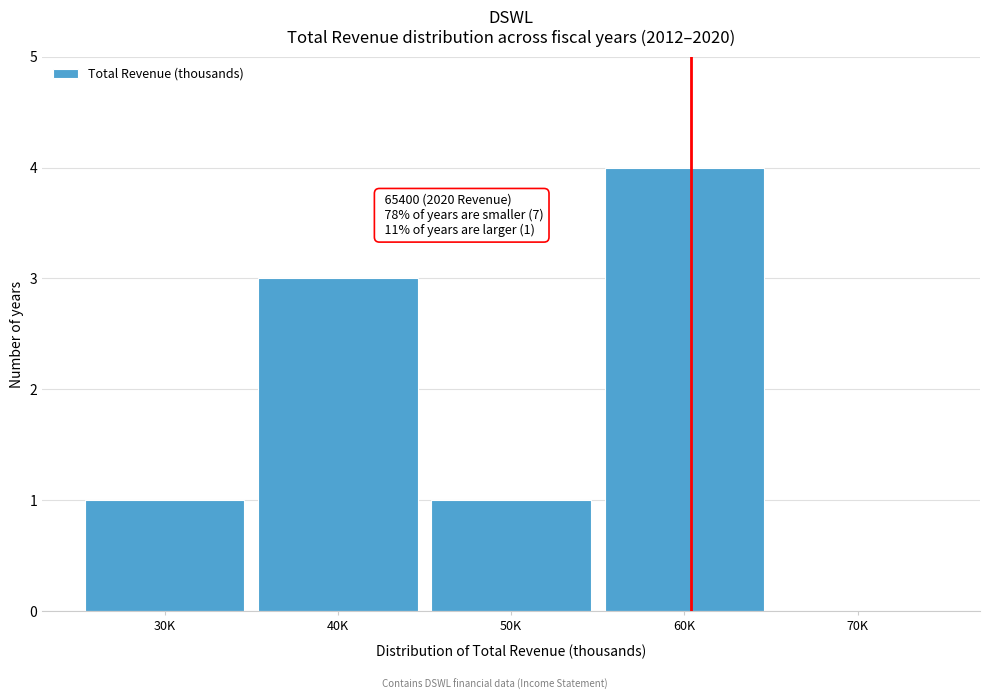

Reading left to right, transcribe all the data shown in this chart.

30K=1	40K=3	50K=1	60K=4	70K=0